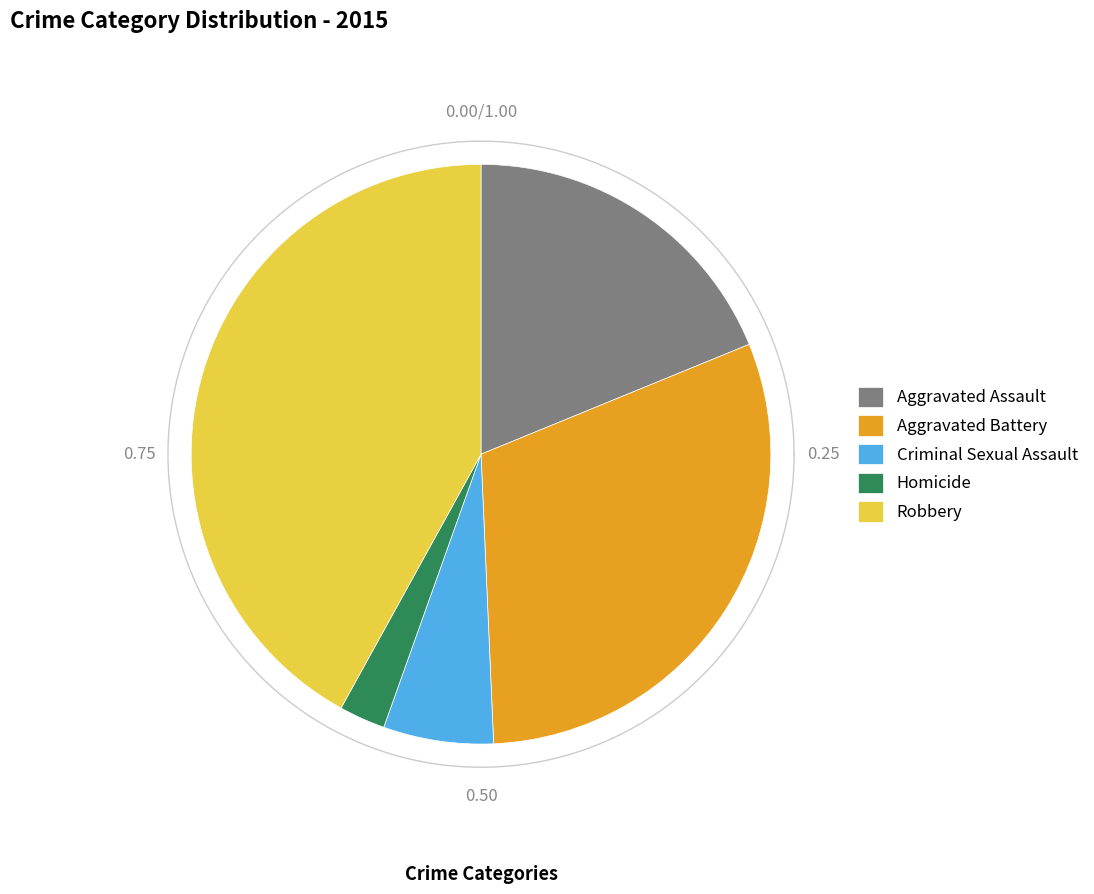

The Aggravated Battery slice represents 43% of the pie. True or false?

False